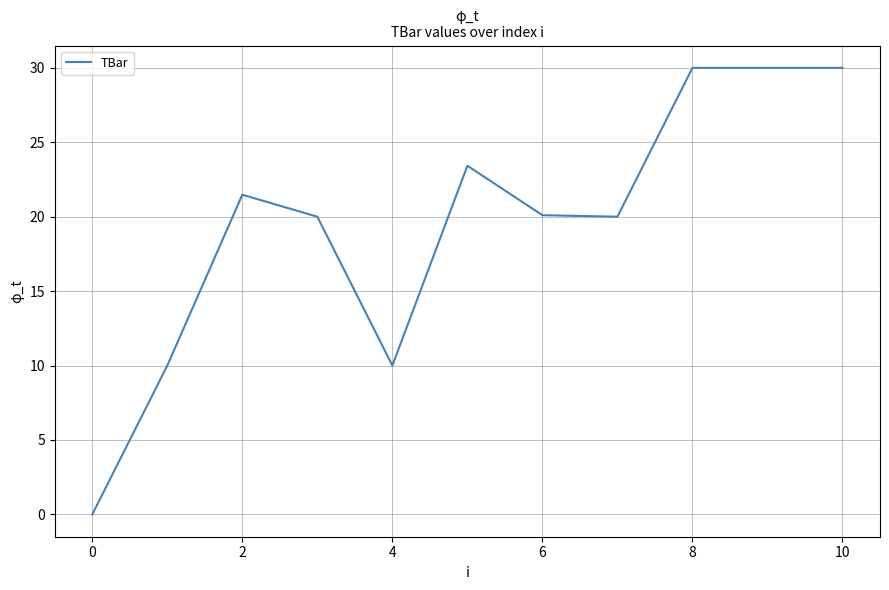

What is the difference between the maximum and minimum values?

30.0